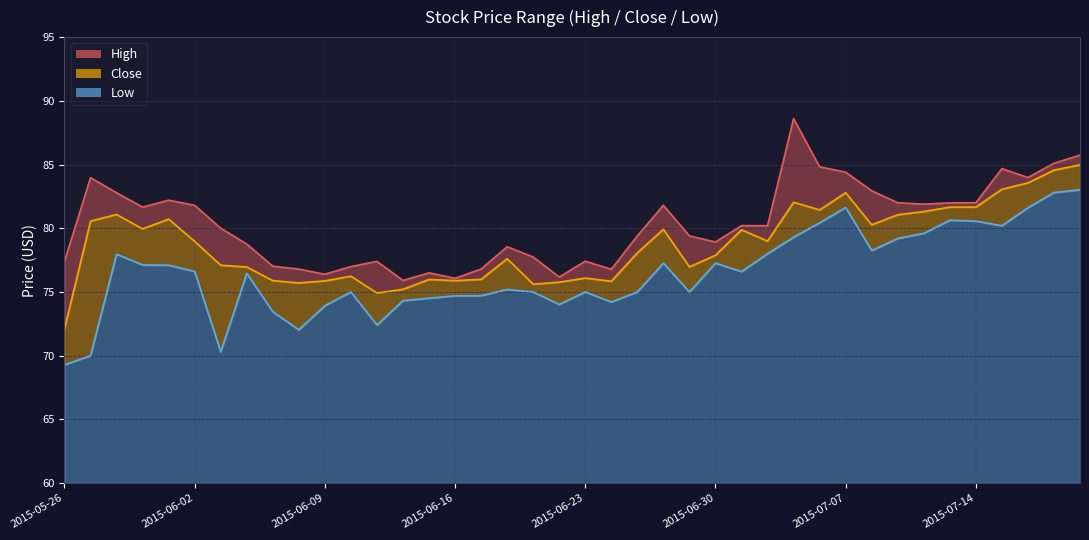

Rank the series by their average value, from lowest to highest.

Low, Close, High